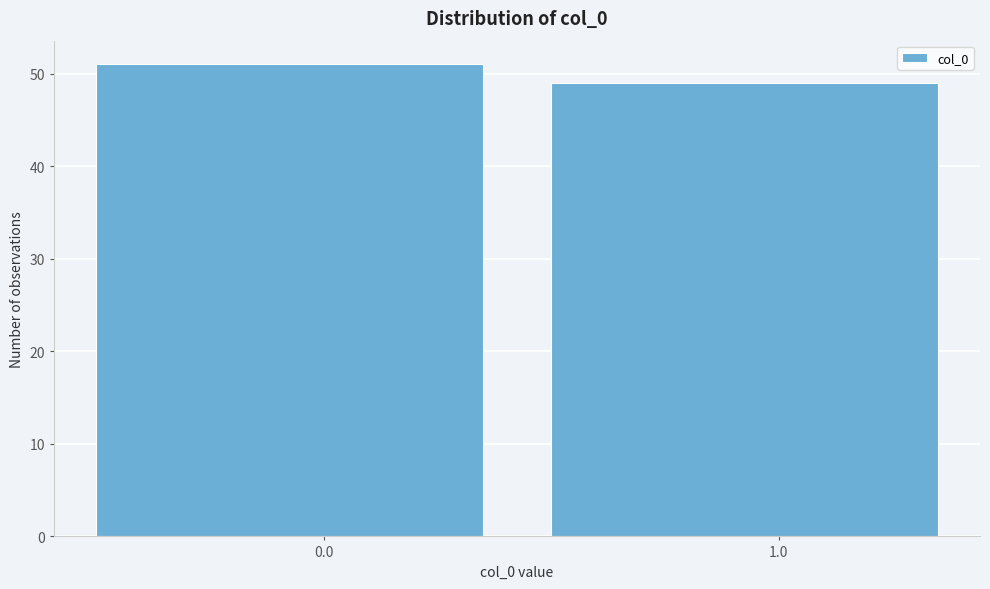

Reading left to right, transcribe all the data shown in this chart.

0.0=51	1.0=49